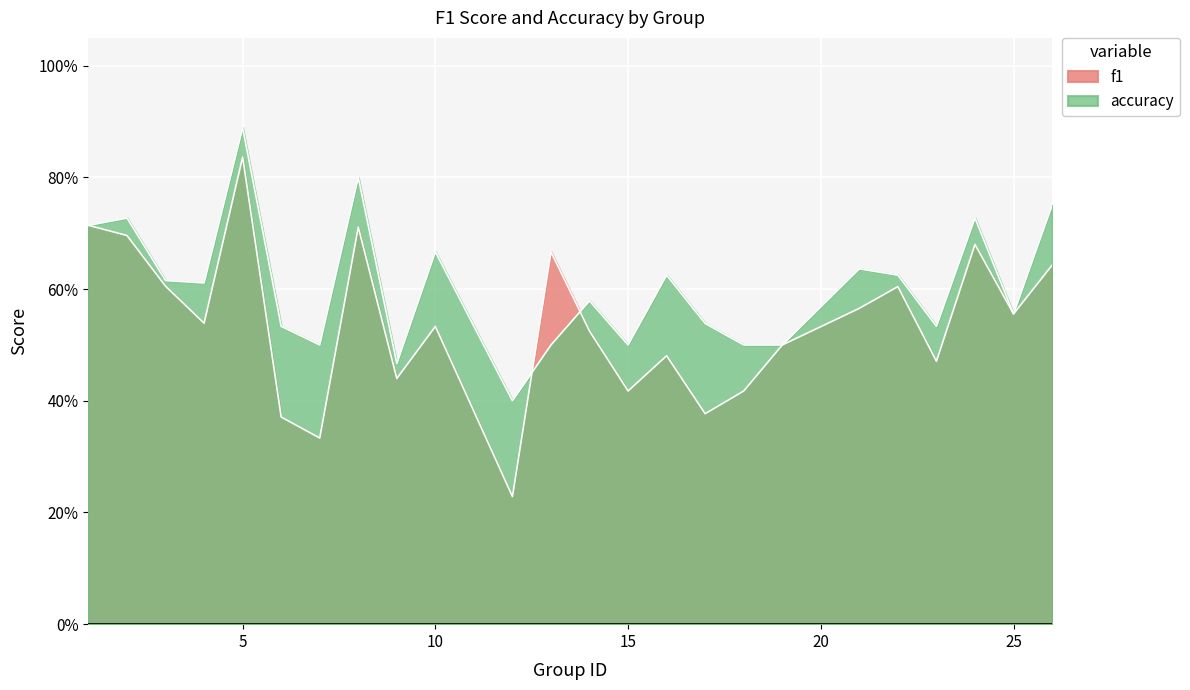

What is the highest value of the accuracy series?

0.9